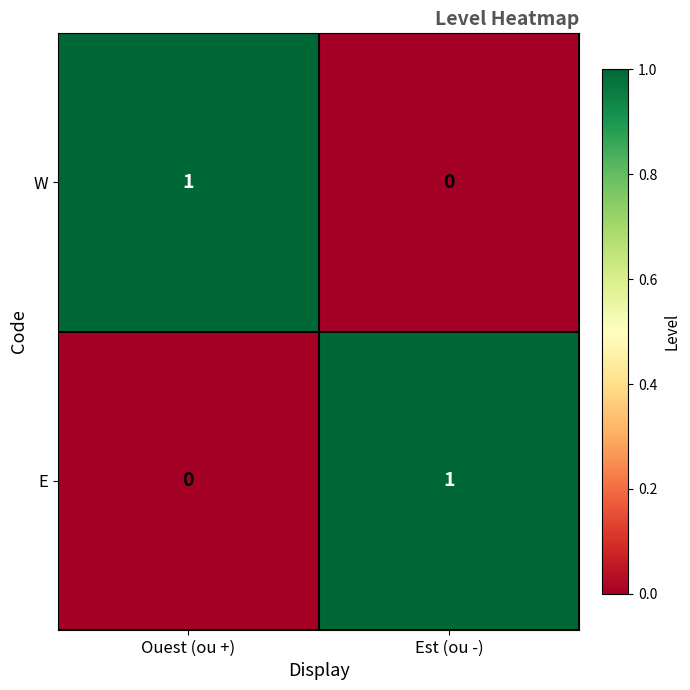

Which category has the lowest value in the W series?

Est (ou -)